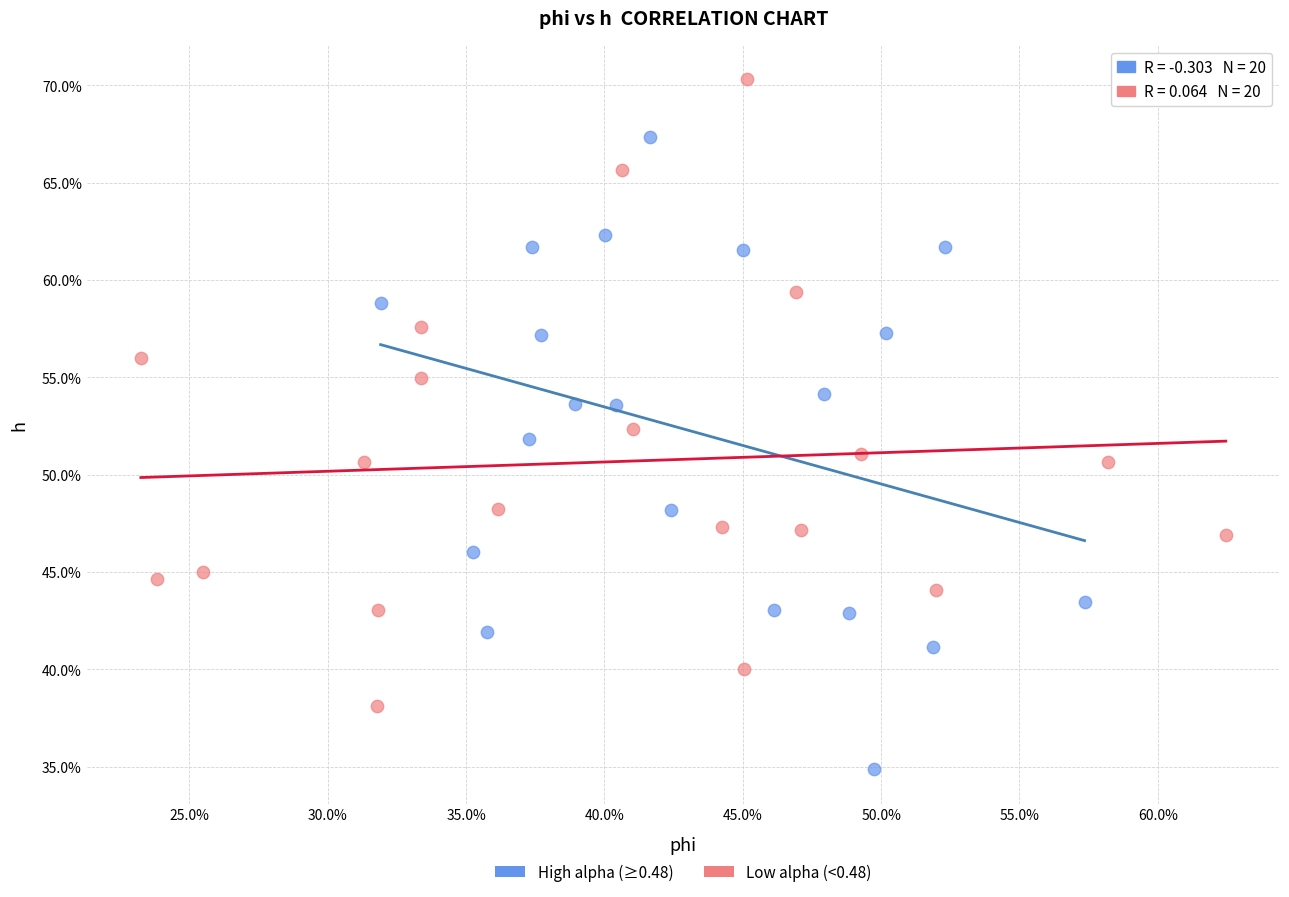

What are all the series names shown in the legend?

High alpha (≥0.48), Low alpha (<0.48)